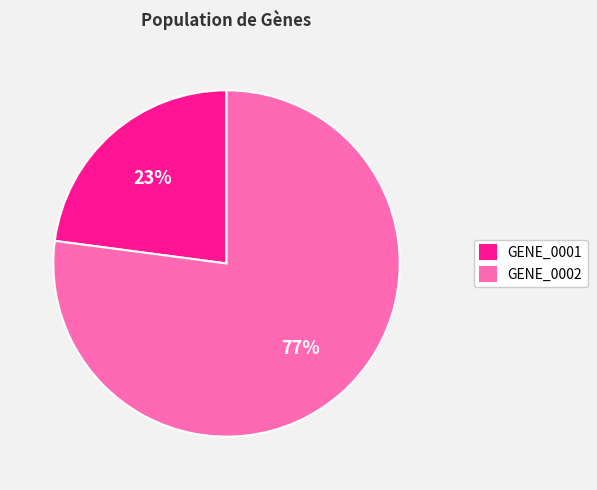

Combined, do GENE_0001 and GENE_0002 account for over 50%?

Yes